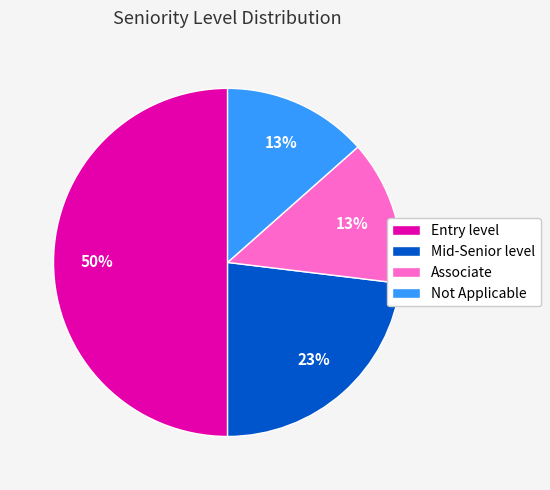

Which category has the biggest portion of the pie?

Entry level